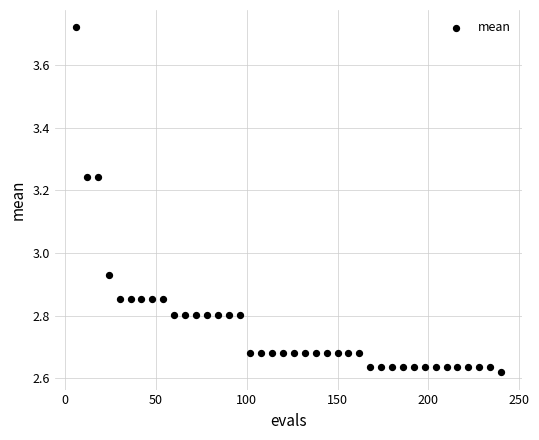

What is the range of X values (max minus min)?

234.0